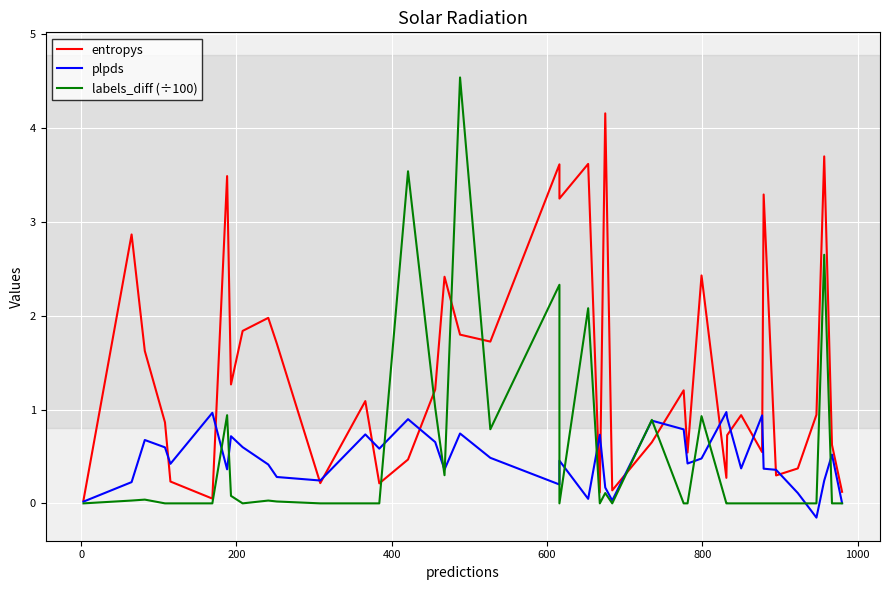

Is it true that plpds equals 0.6 at 16?

False